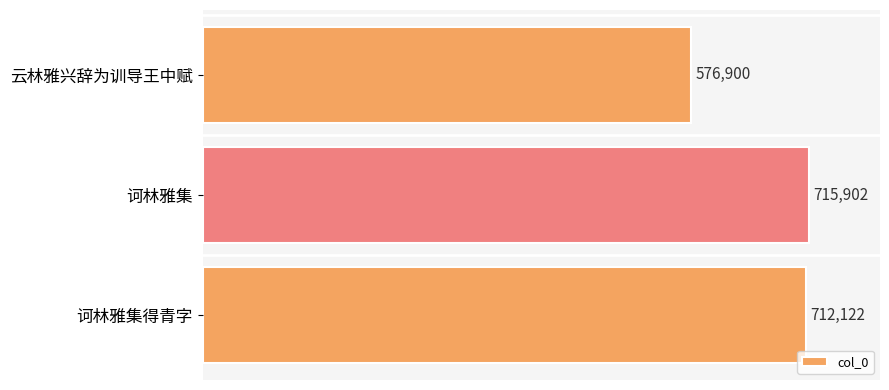

Reading bottom to top, list all the values displayed in this chart.

712122	715902	576900